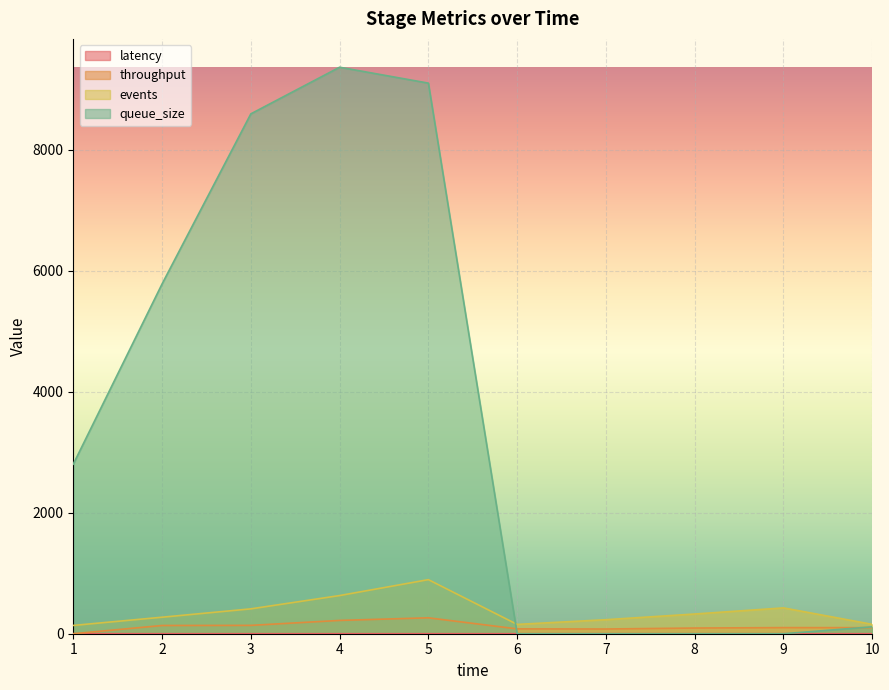

After their last crossing, which series has the higher values: queue_size or latency?

queue_size